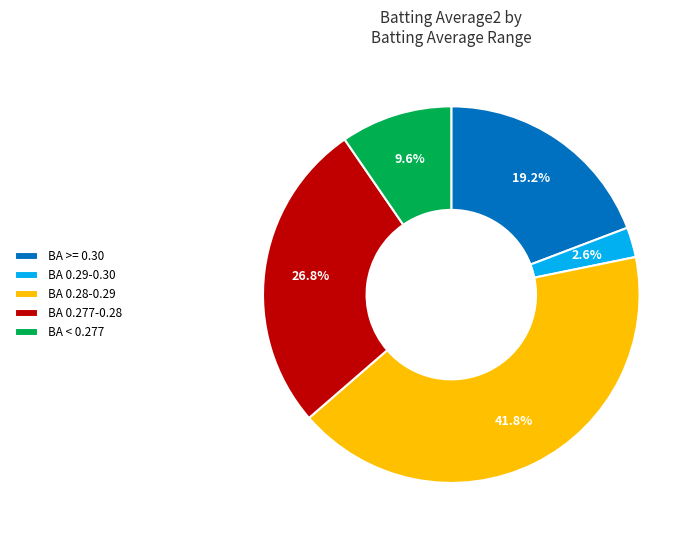

To the nearest percent, what is the average slice percentage?

20%